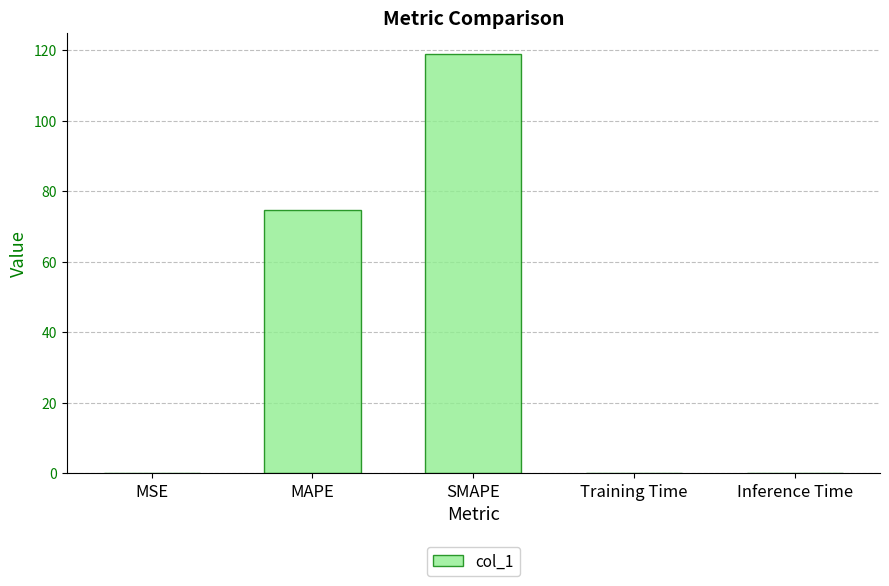

At which label is the value closest to 59?

MAPE